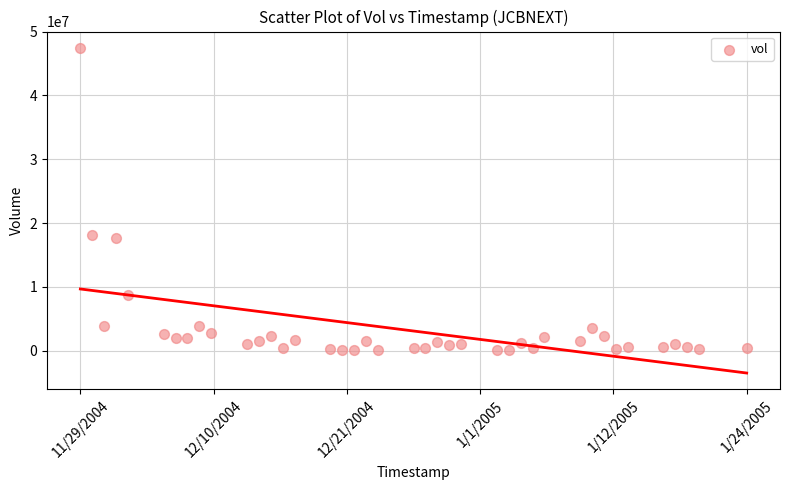

What is the range of Y values (max minus min)?

47393195